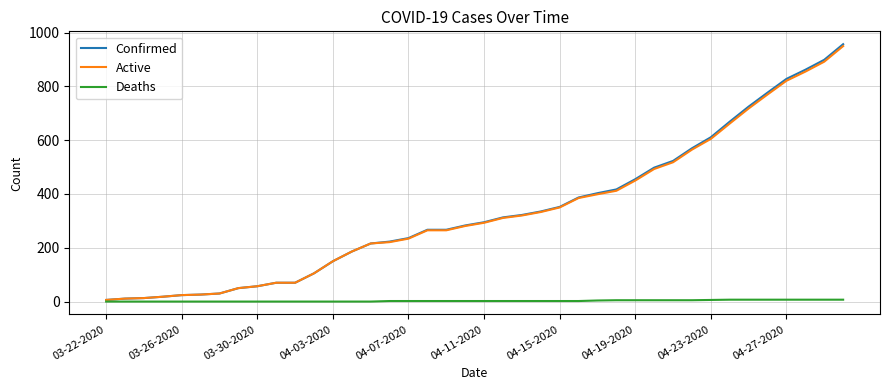

Which series has the largest range (max minus min)?

Confirmed